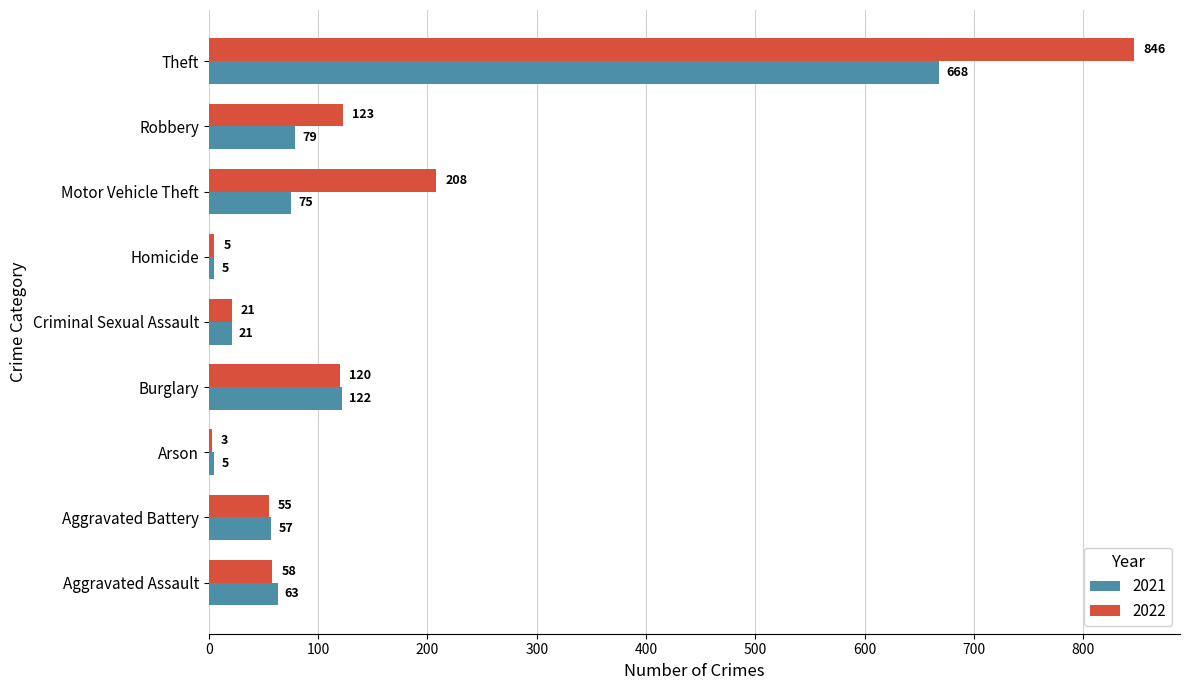

List the series in order of their overall mean, lowest first.

2021, 2022